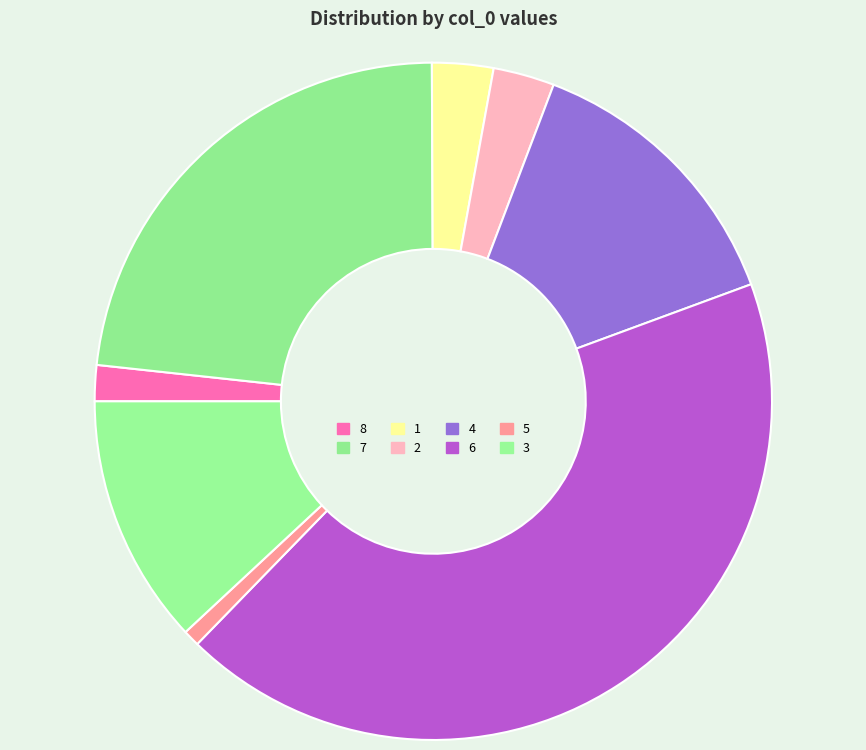

What is the change in value from 4 to 3?

-3.6